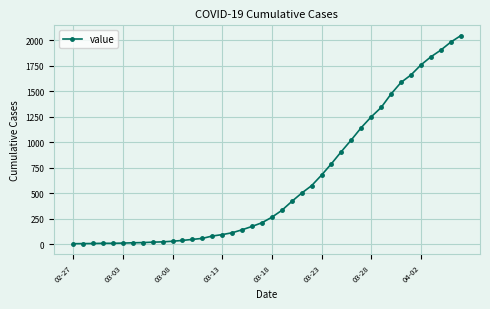

What is the difference between the maximum and second lowest values?

2034